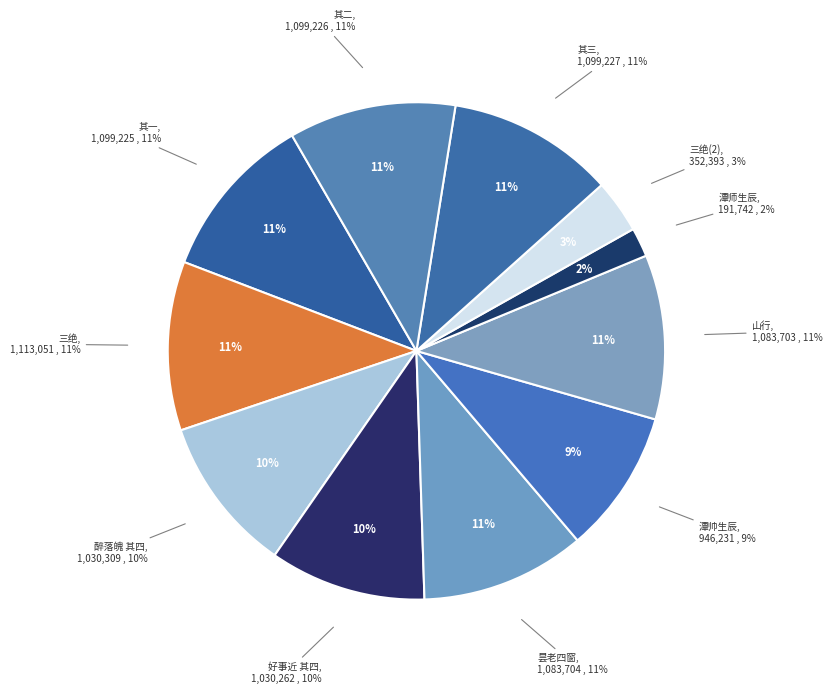

Which category has the biggest portion of the pie?

题等慈寺后经略潘德鄜旧居三绝